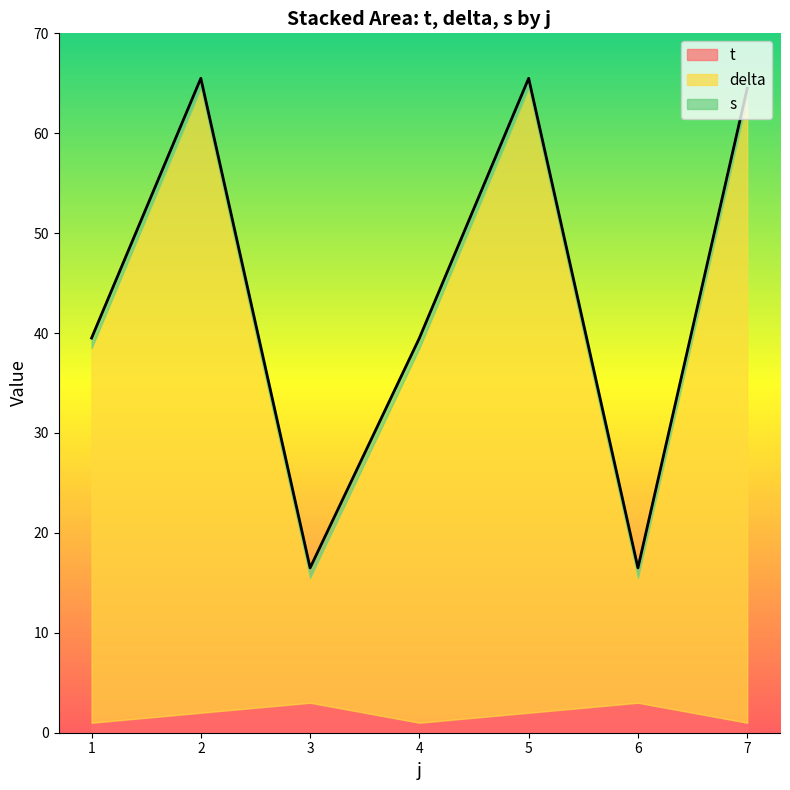

True or false: delta has more than 1 interior local peaks.

True